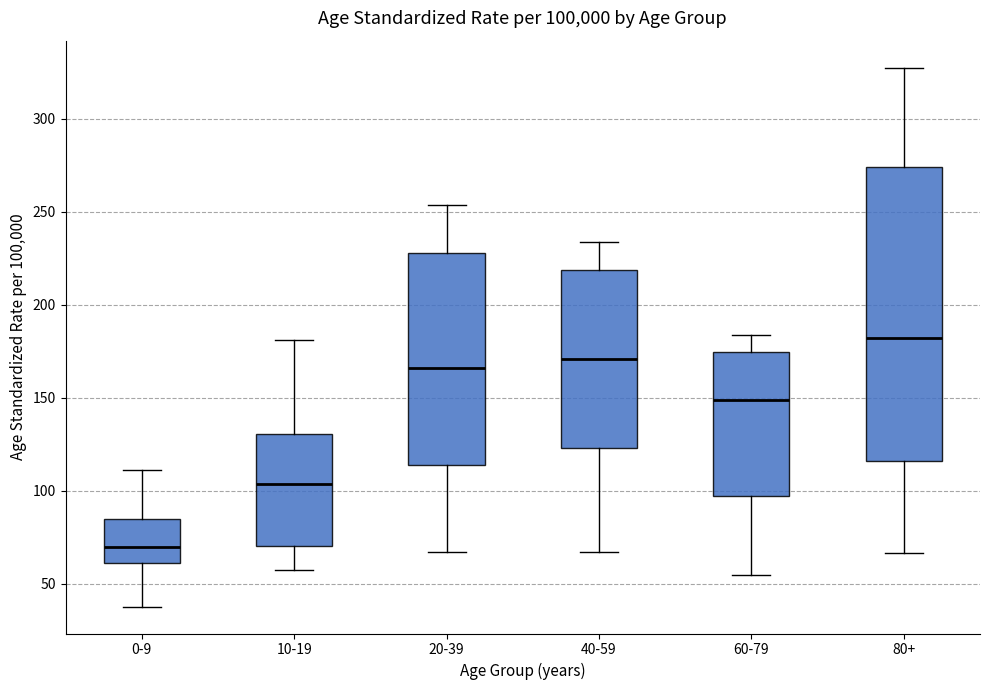

Where does the upper whisker of the box for 20-39 end on the y-axis? The values are not printed on the chart, so give them approximately, as read against the axis.

255